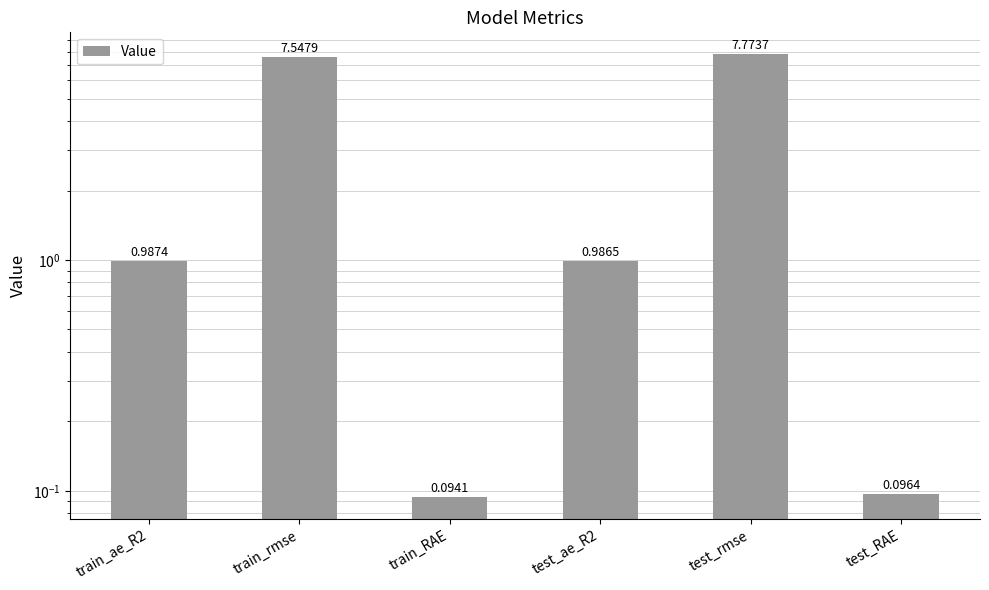

What value does the data have at train_RAE?

0.1